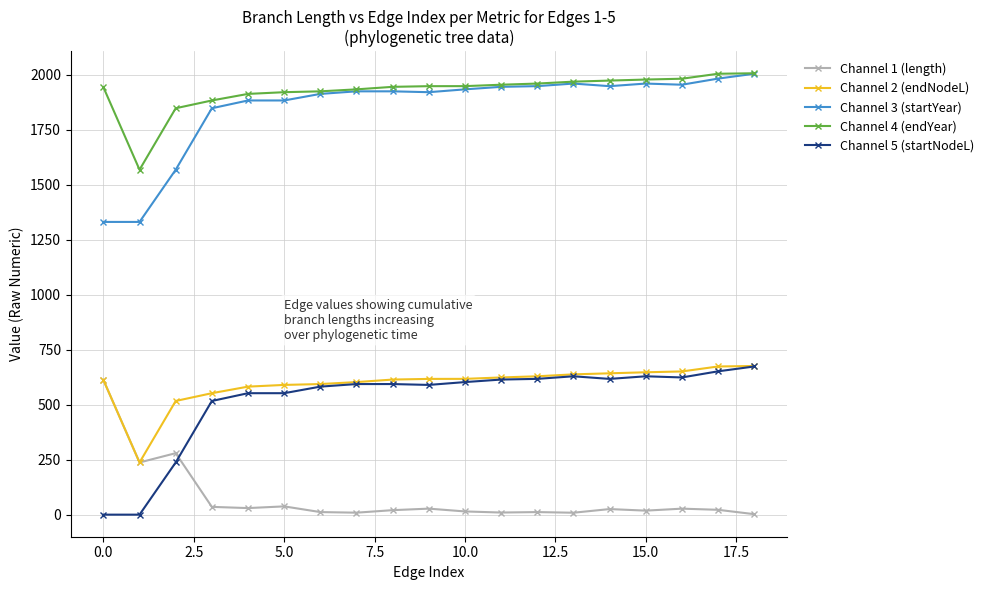

How many categories are shown in the chart?

19